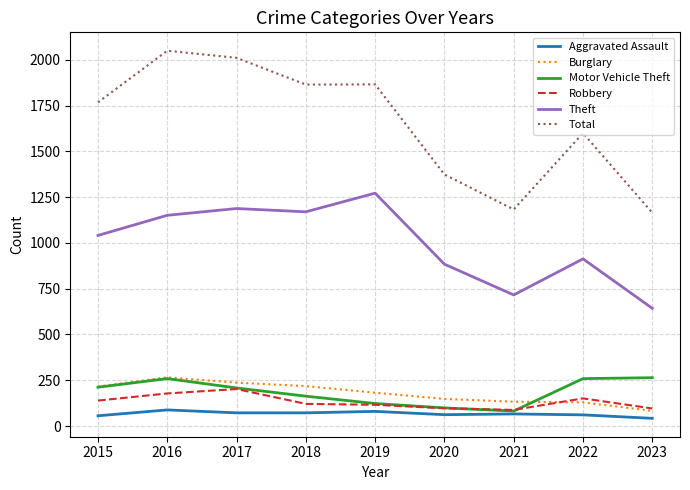

The Robbery series shows 202 at 2017. True or false?

True